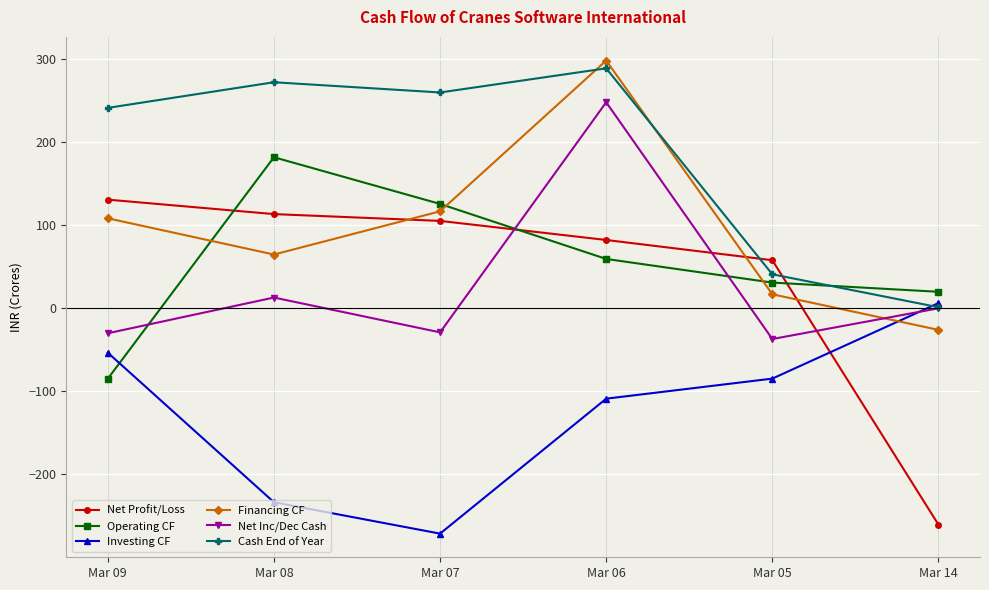

Which category has the lowest value in the Cash End of Year series?

Mar 14